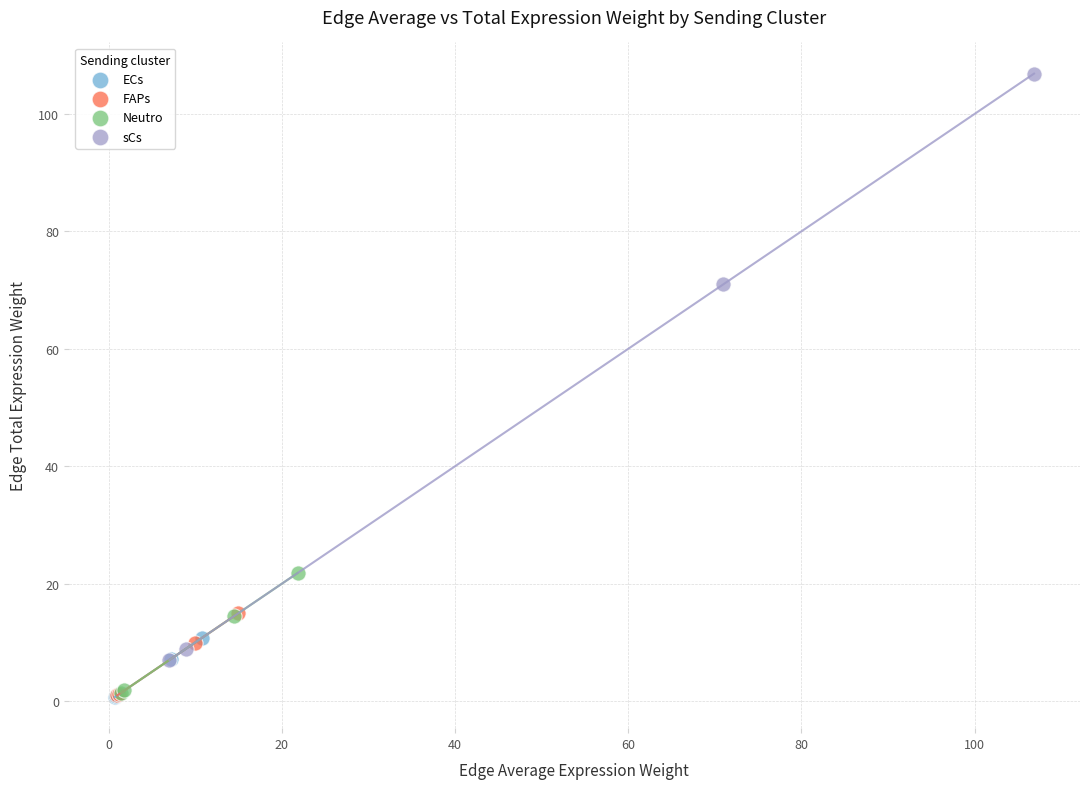

Which series contains the highest Y value?

sCs